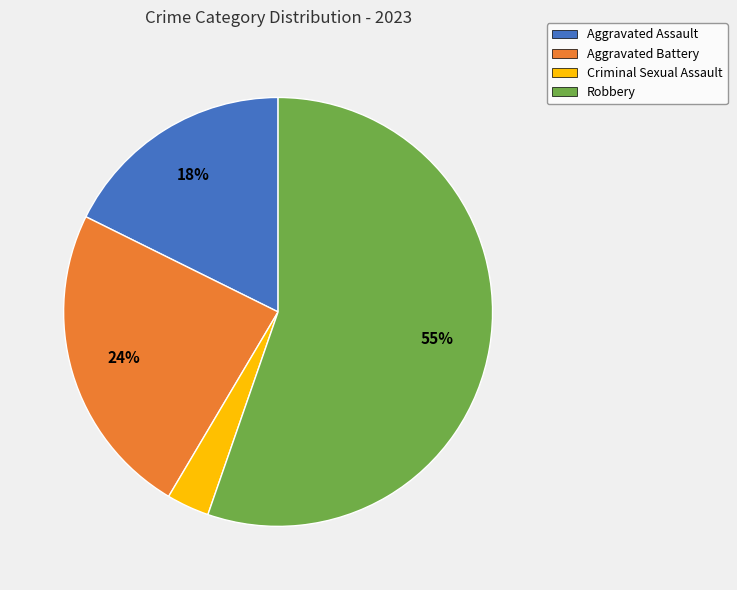

To the nearest percent, what is the difference between the Aggravated Battery and Criminal Sexual Assault slice percentages?

21%